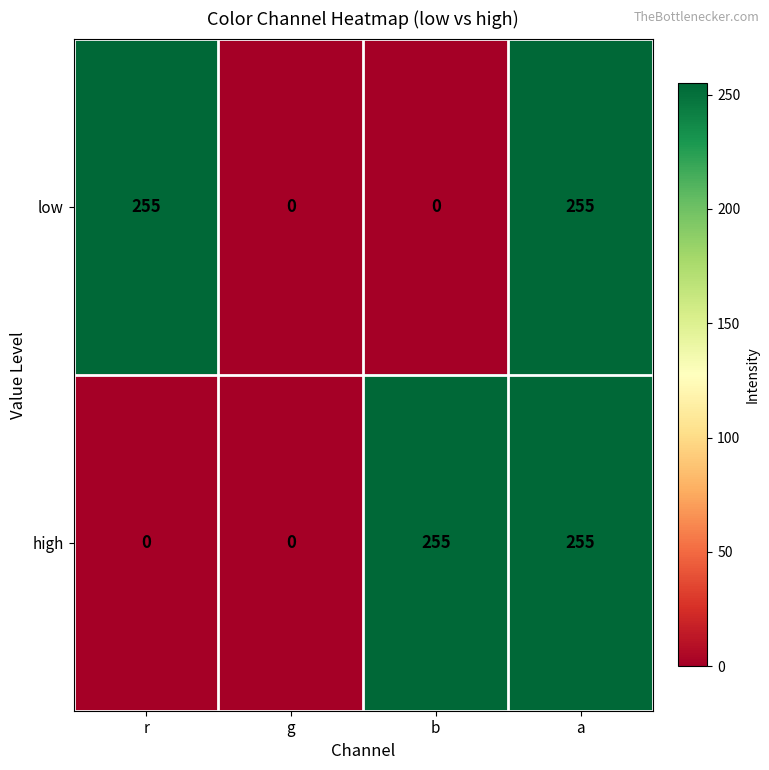

True or false: low has a value of 350 at a.

False